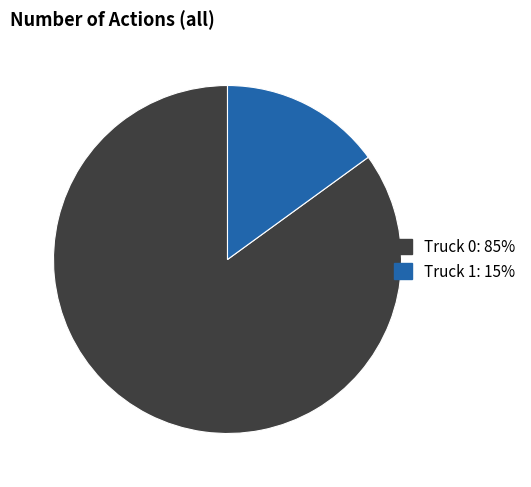

Approximately how many times larger is the value at Truck 0: 85% compared to Truck 1: 15%?

5.7